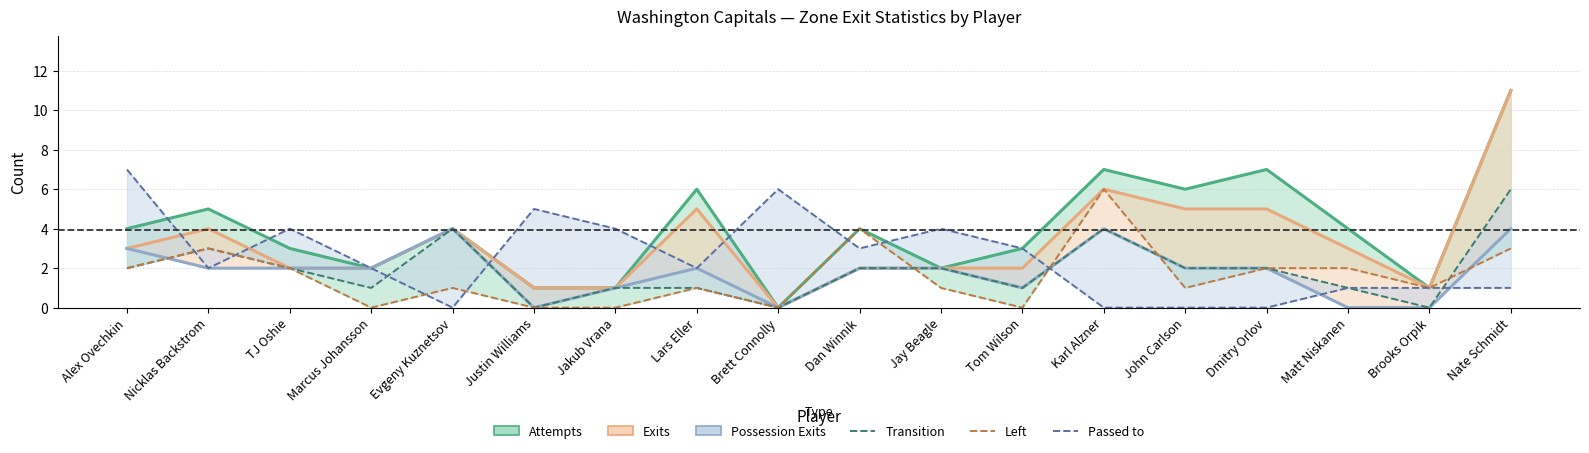

The Exits series shows 1 at Karl Alzner. True or false?

False